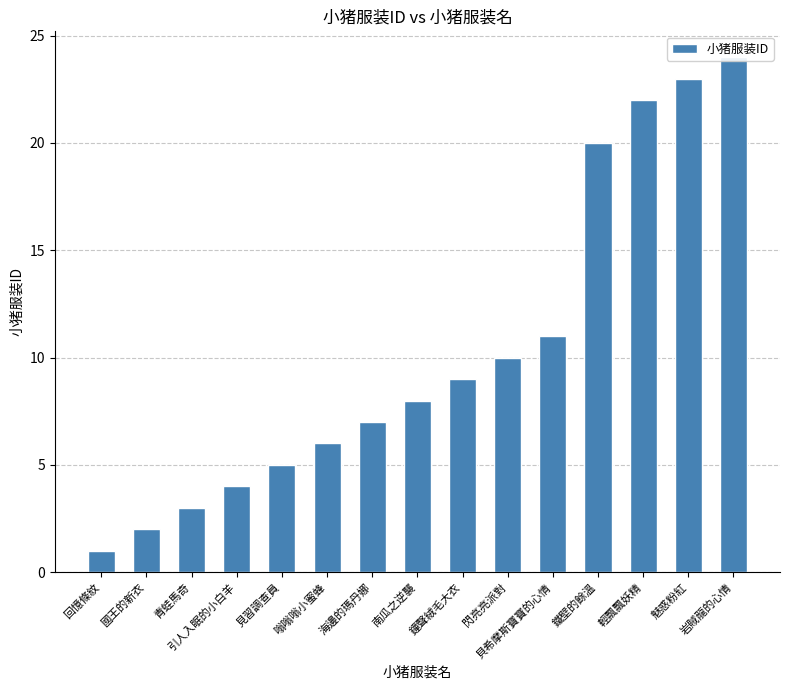

What is the label of the 11th bar from the right?

見習調查員